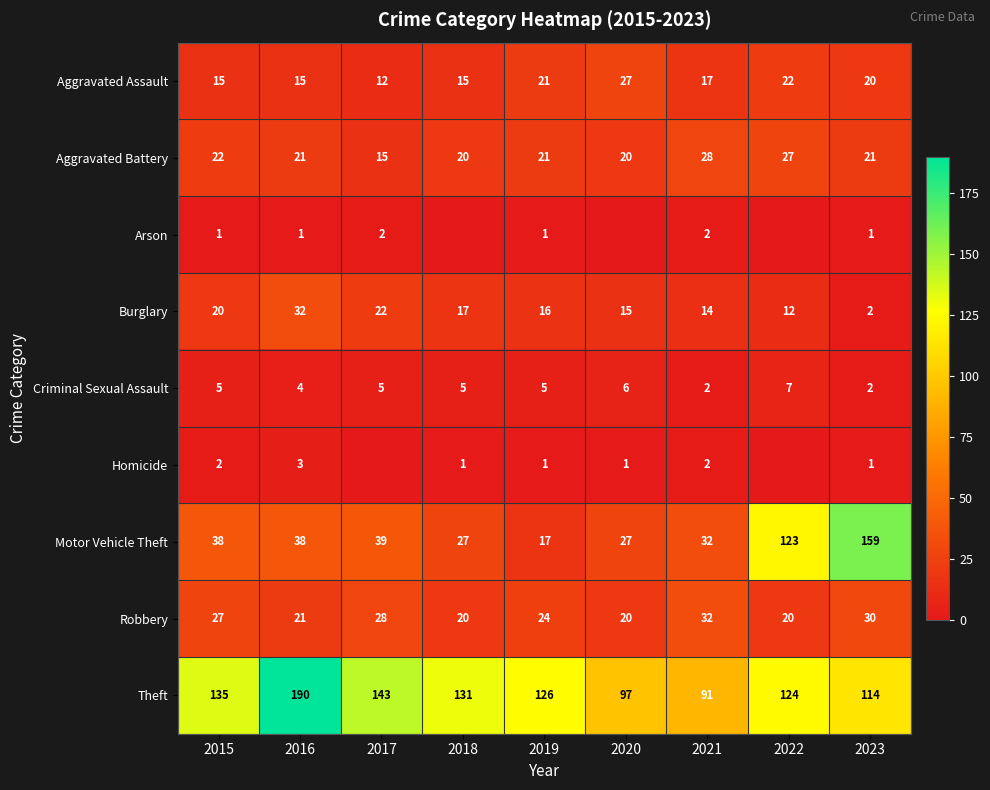

Where does the Robbery series first go above 24?

2015